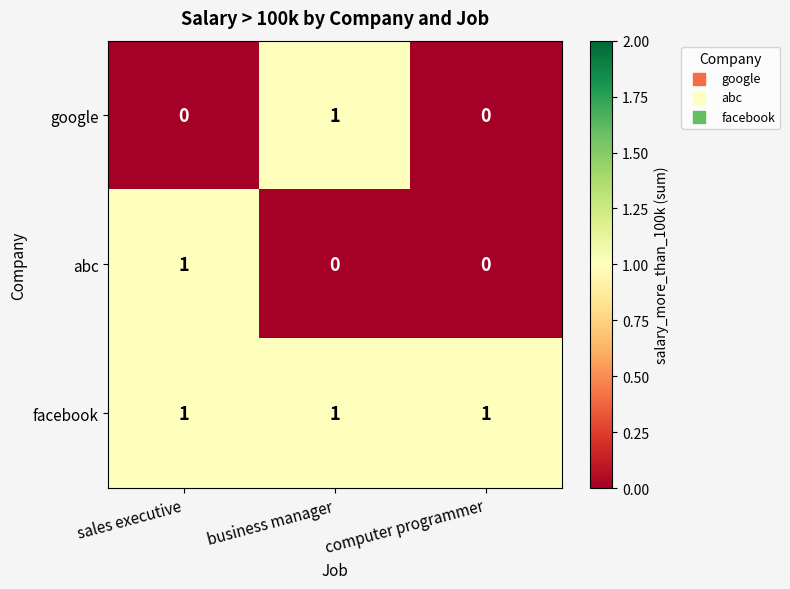

Reading left to right, list all the values displayed in this chart.

google: sales executive=0	business manager=1	computer programmer=0
abc: sales executive=1	business manager=0	computer programmer=0
facebook: sales executive=1	business manager=1	computer programmer=1